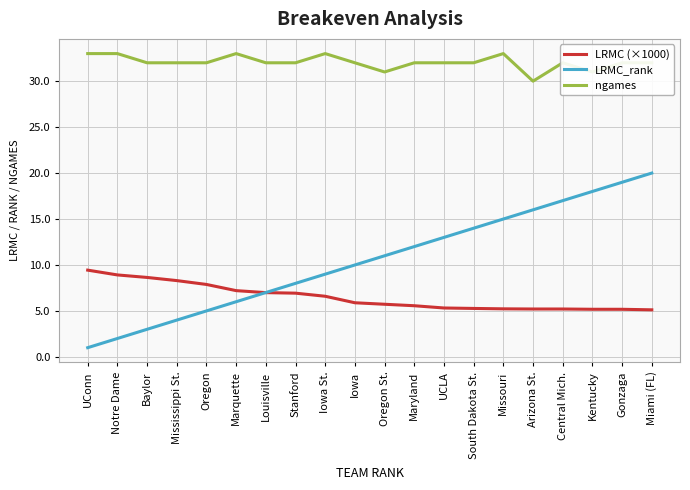

At Gonzaga, list the series in order from largest to smallest.

ngames, LRMC_rank, LRMC (×1000)